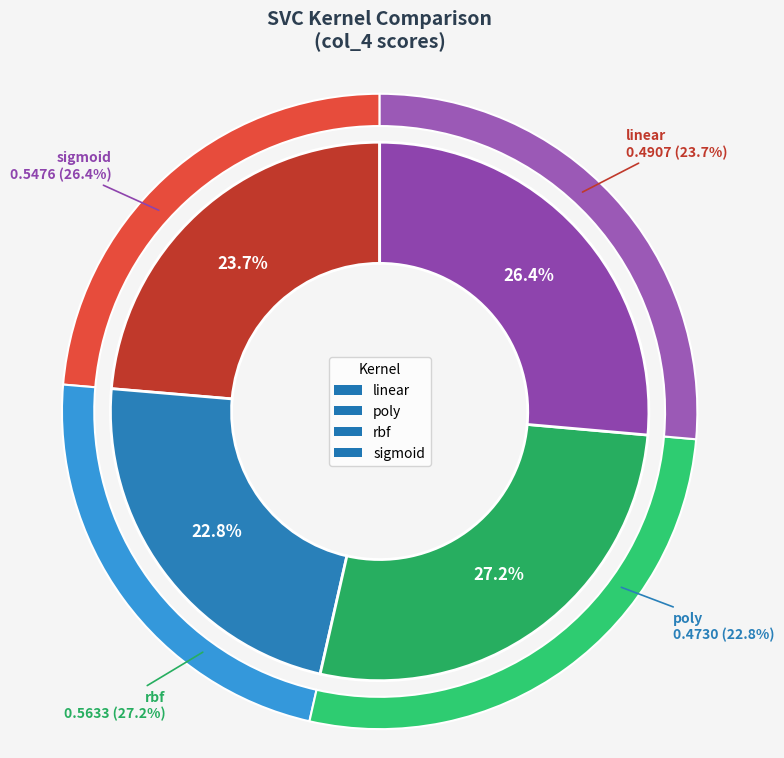

Which slice is the largest?

rbf